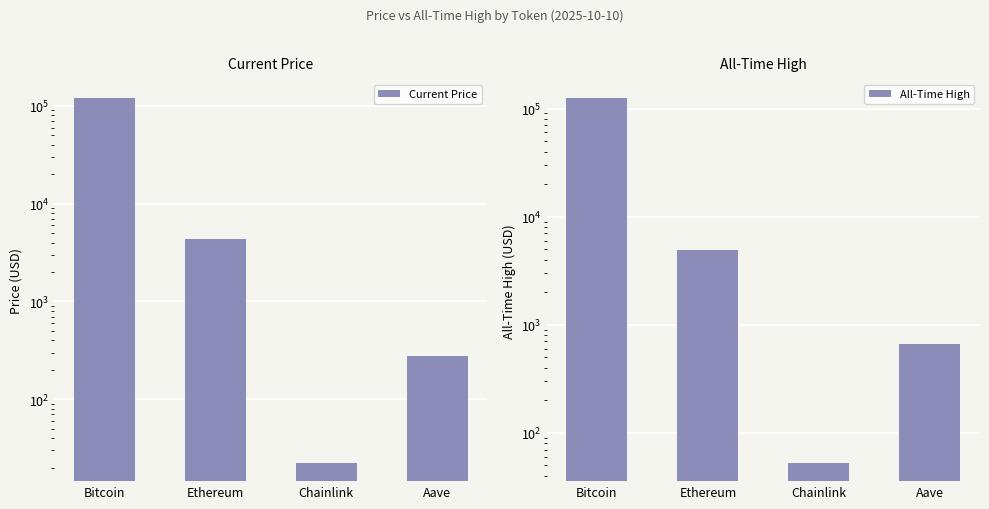

At how many categories does at least one series exceed 84682?

1